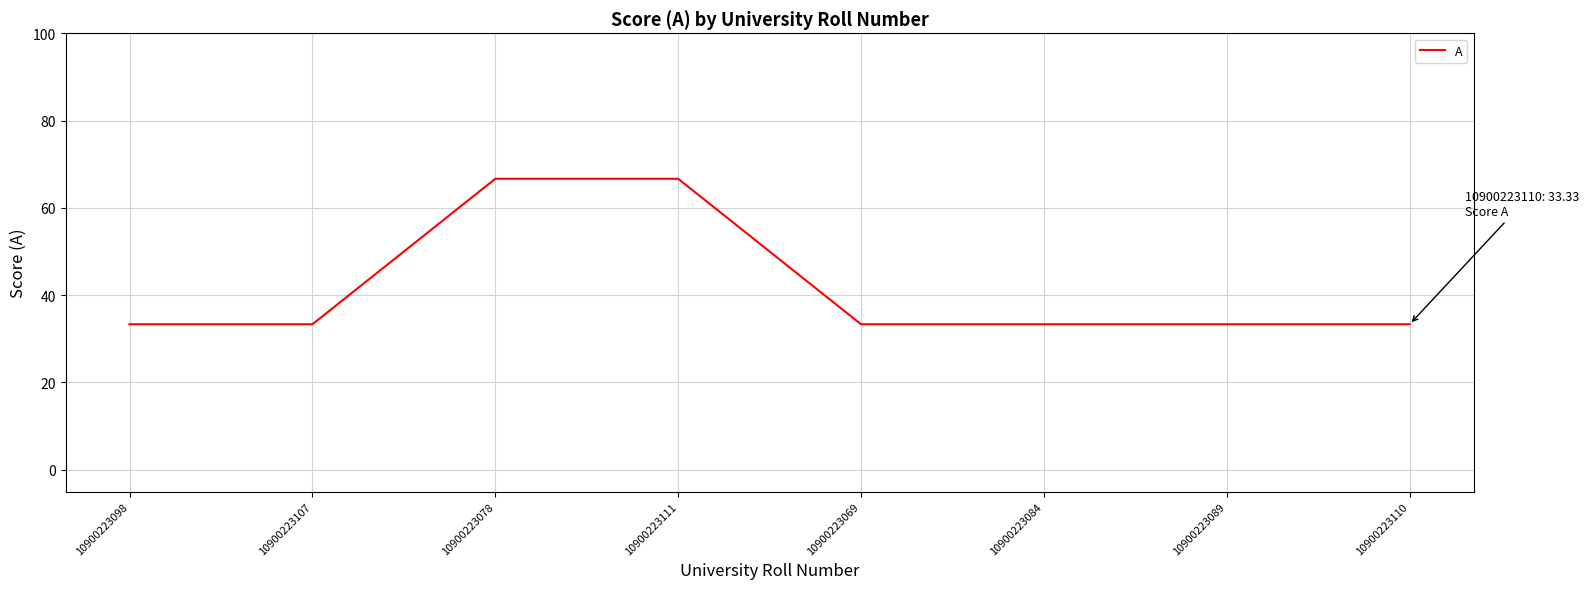

Between 10900223078 and 10900223107, which is larger?

10900223078